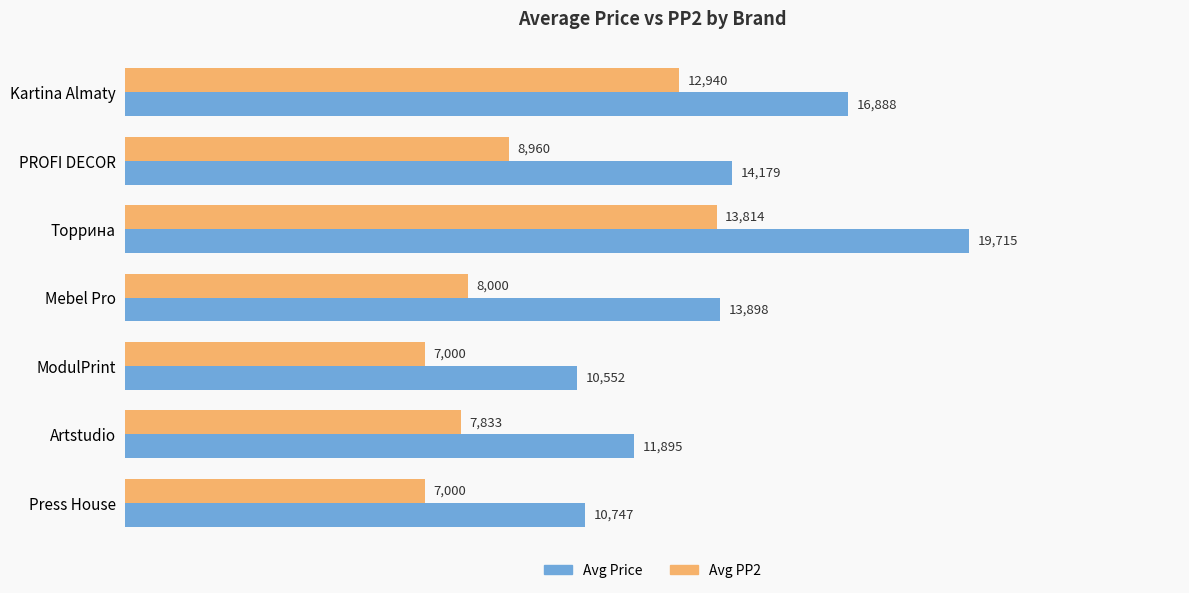

What is the difference between the maximum and minimum values in the Avg PP2 series?

6814